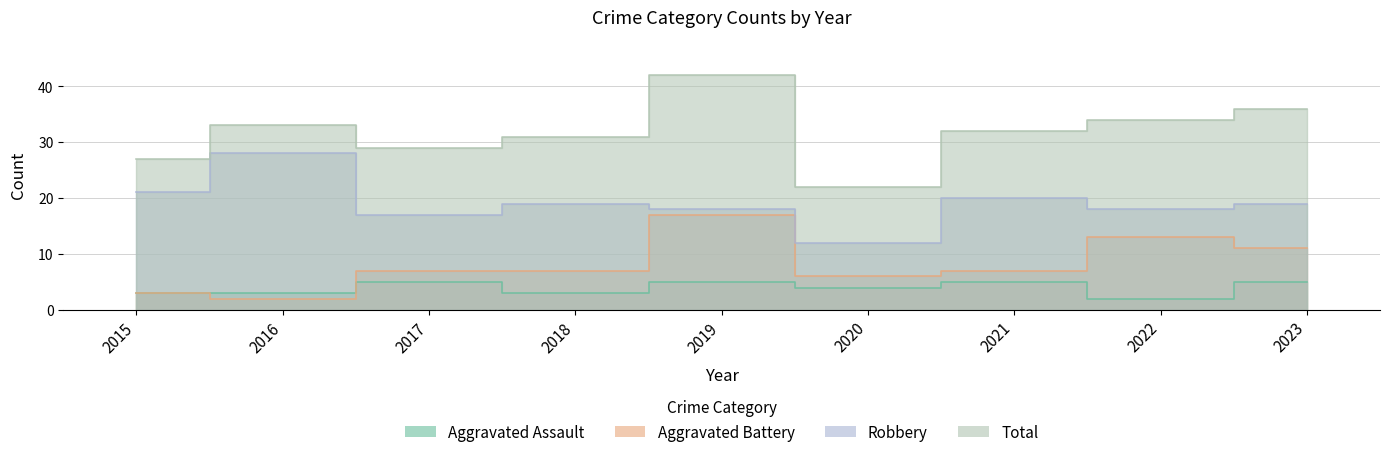

What are all the series names shown in the legend?

Aggravated Assault, Aggravated Battery, Robbery, Total